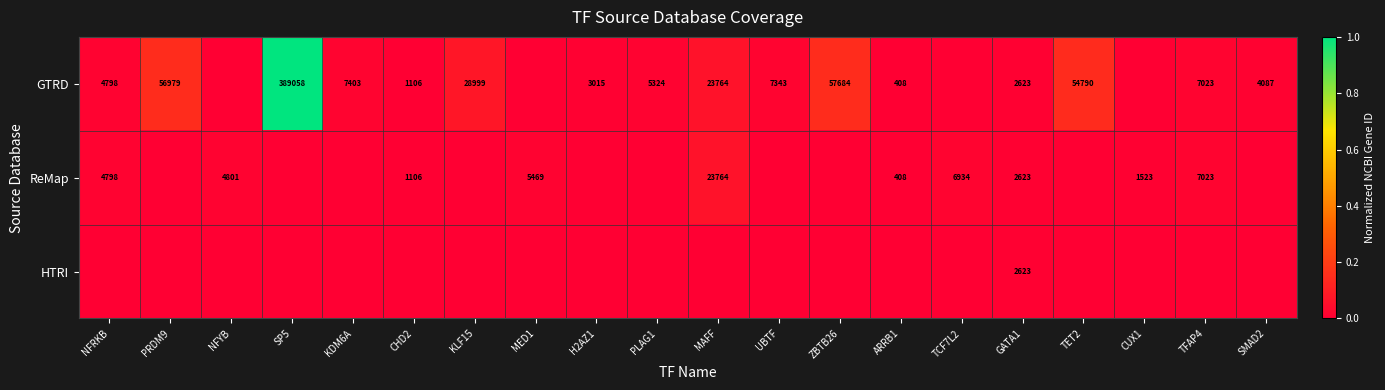

True or false: GTRD has a value of 389058 at SP5.

True